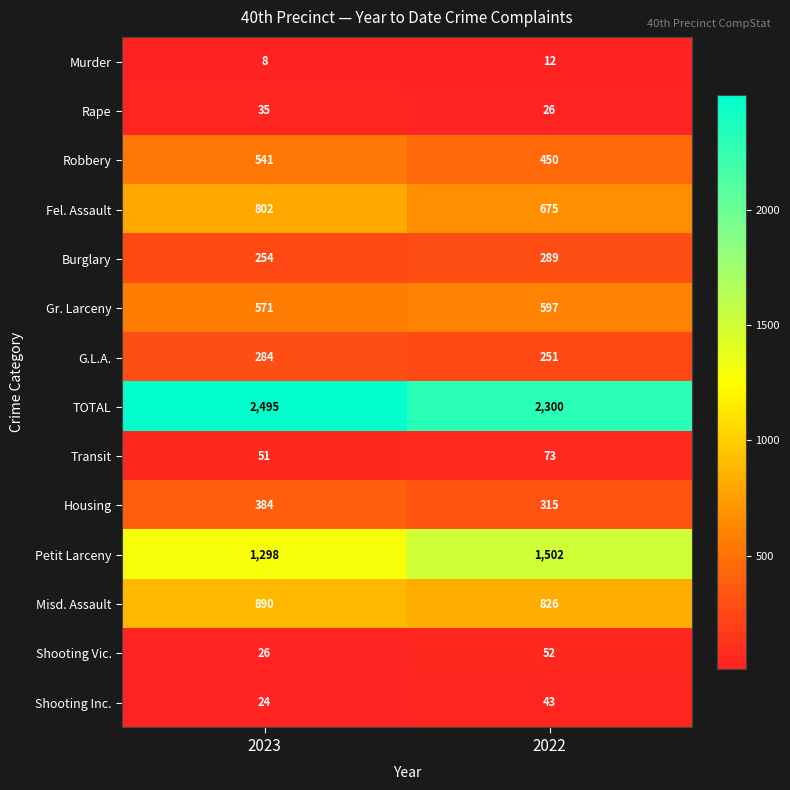

What is the sum of all Fel. Assault values?

1477